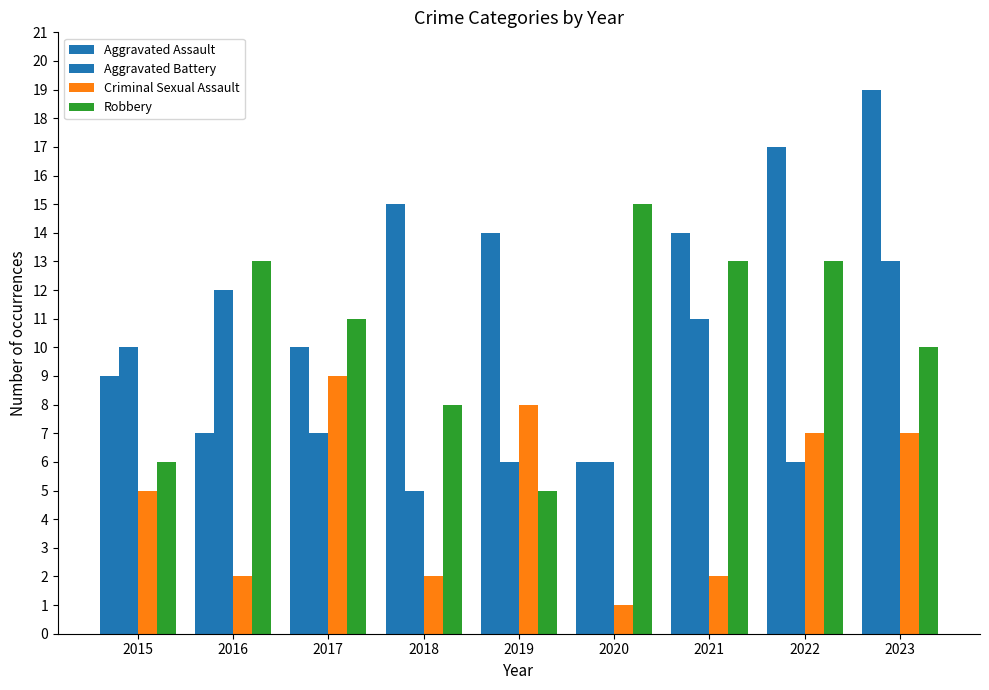

Reading right to left, transcribe all the data shown in this chart.

Aggravated Assault: 19	17	14	6	14	15	10	7	9
Aggravated Battery: 13	6	11	6	6	5	7	12	10
Criminal Sexual Assault: 7	7	2	1	8	2	9	2	5
Robbery: 10	13	13	15	5	8	11	13	6